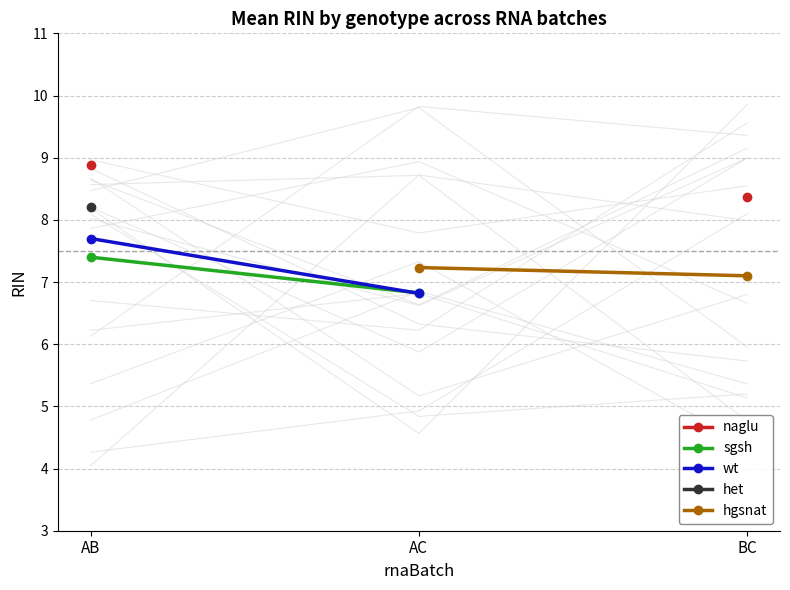

What are all the series names shown in the legend?

naglu, sgsh, wt, het, hgsnat